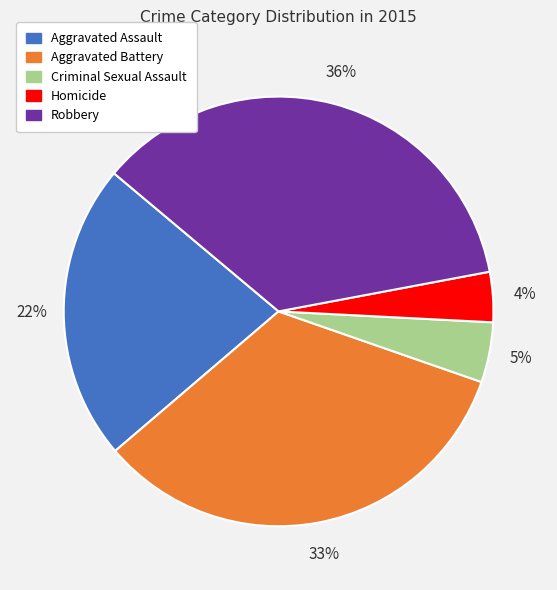

How many segments does this pie chart have?

5